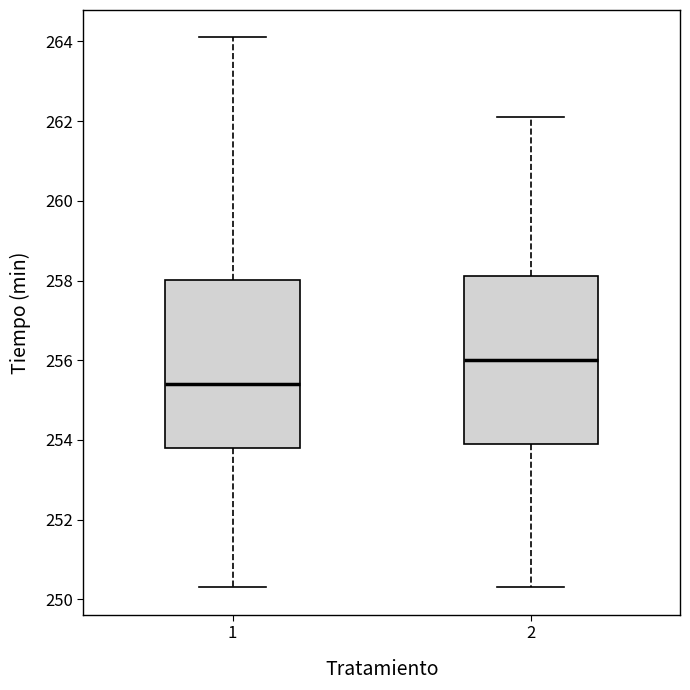

Where is the upper edge of the box at x = 2 on the y-axis? The values are not printed on the chart, so give them approximately, as read against the axis.

258.2